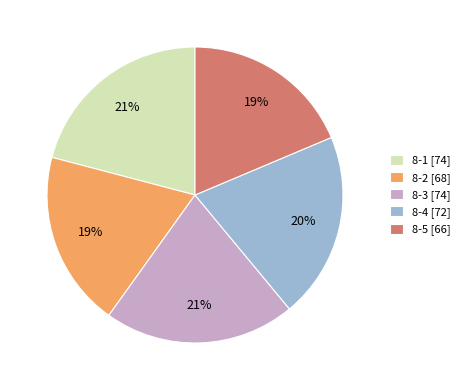

The 8-3 slice represents 13% of the pie. True or false?

False